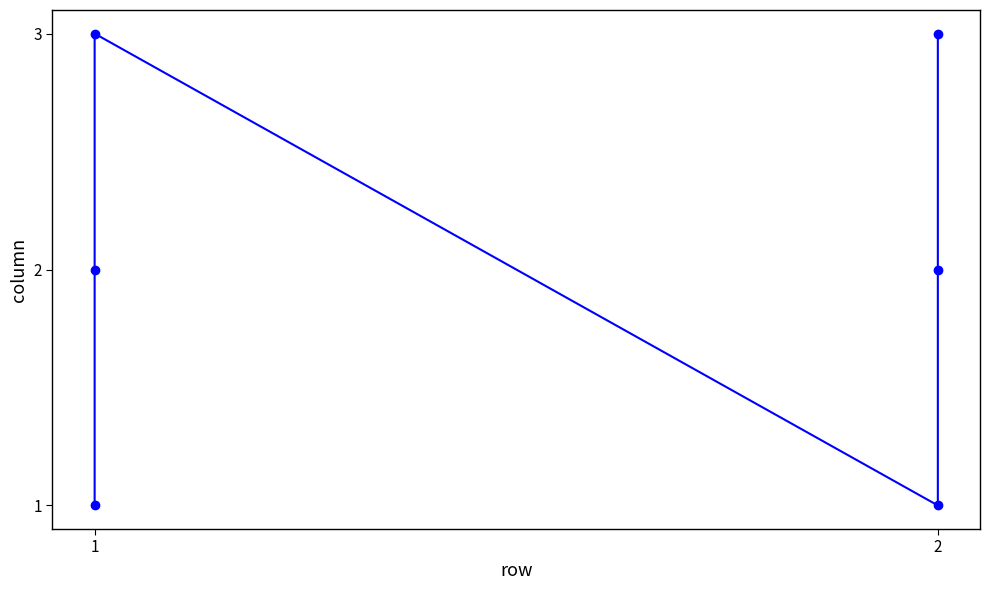

What is the minimum value shown in the chart?

1